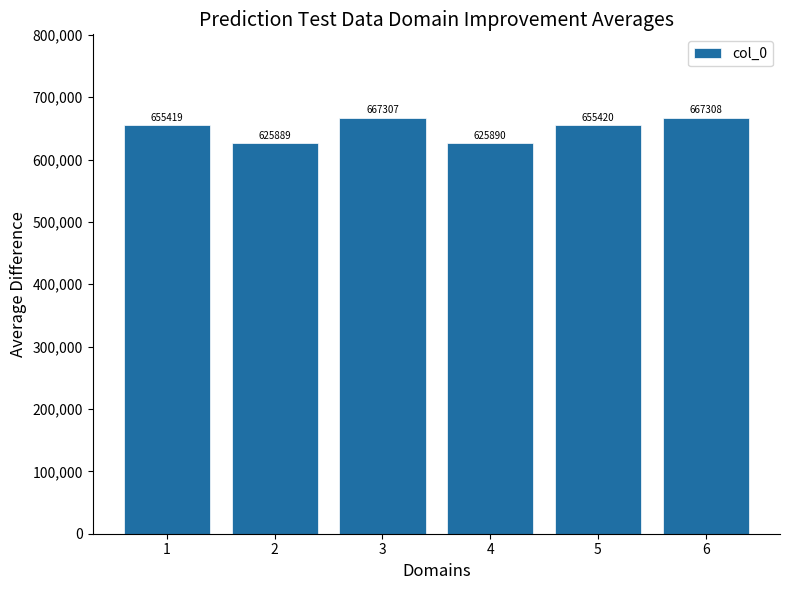

What is the difference between the maximum and minimum values?

41419